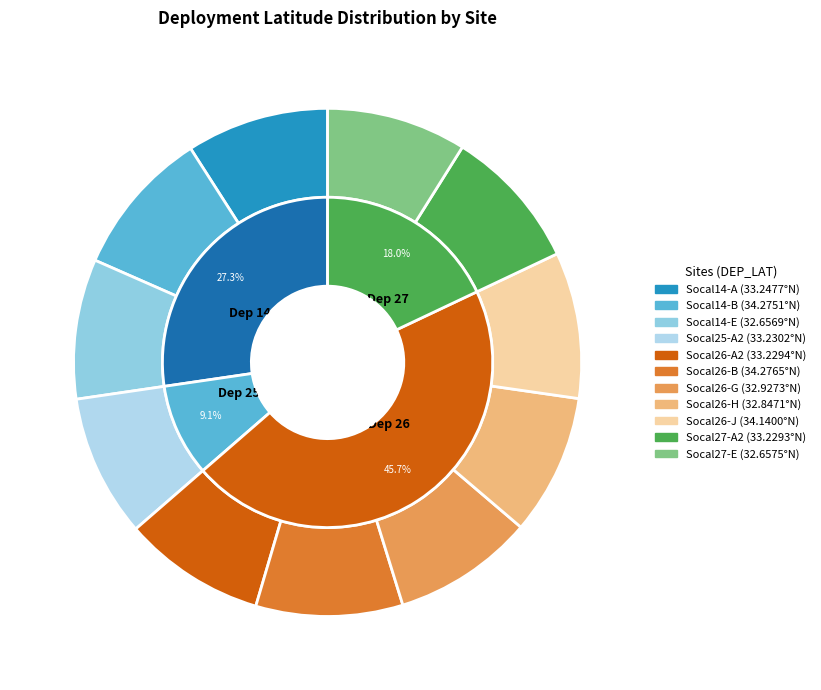

Approximately how many times larger is the value at Socal14-B compared to Socal14-A?

1.0